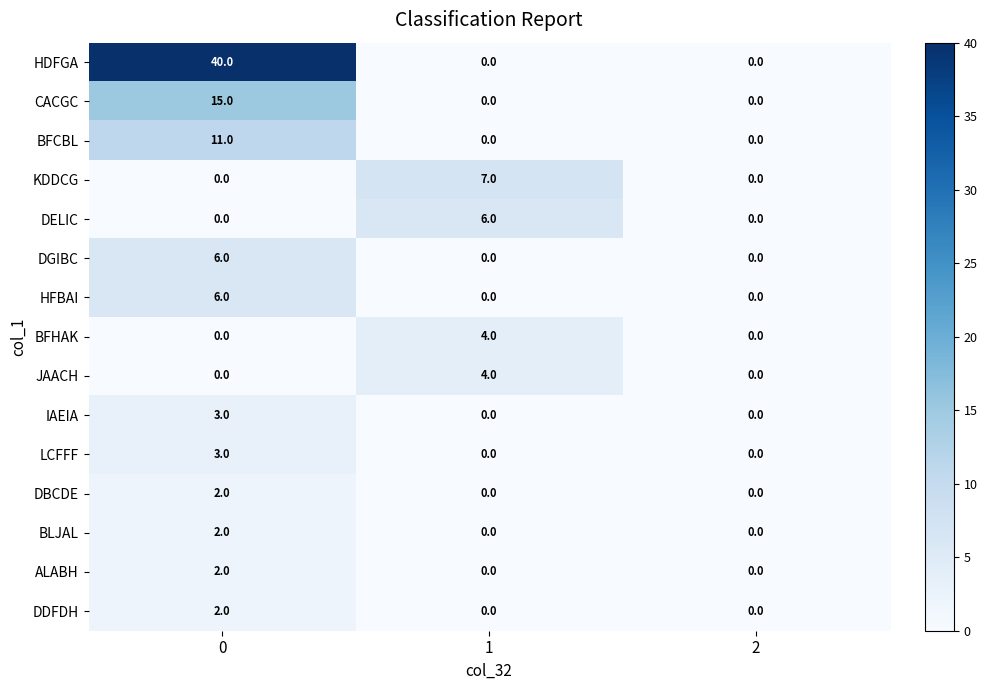

What is the difference between the maximum and minimum values in the BFCBL series?

11